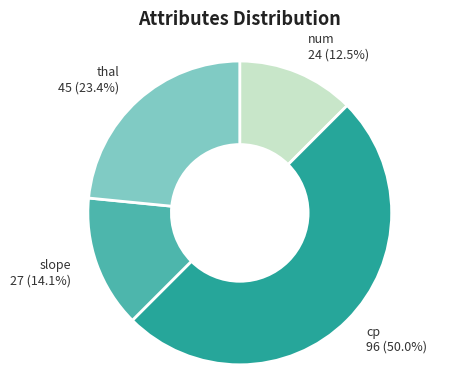

To the nearest percent, what portion does cp represent?

50%